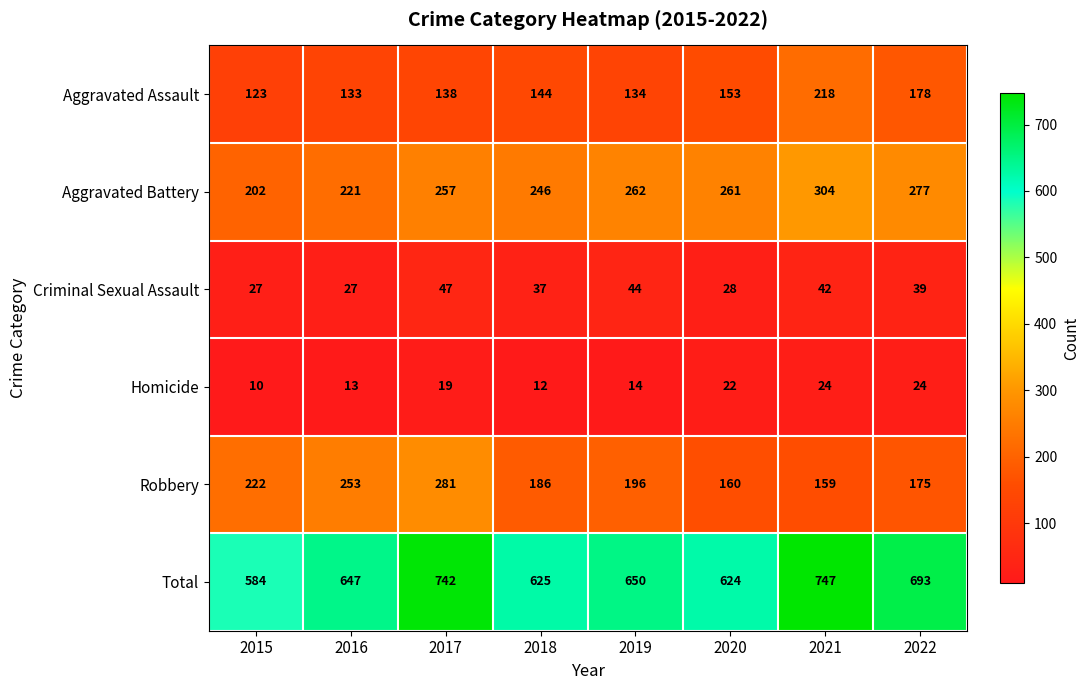

Where does the Criminal Sexual Assault series first go above 39?

2017